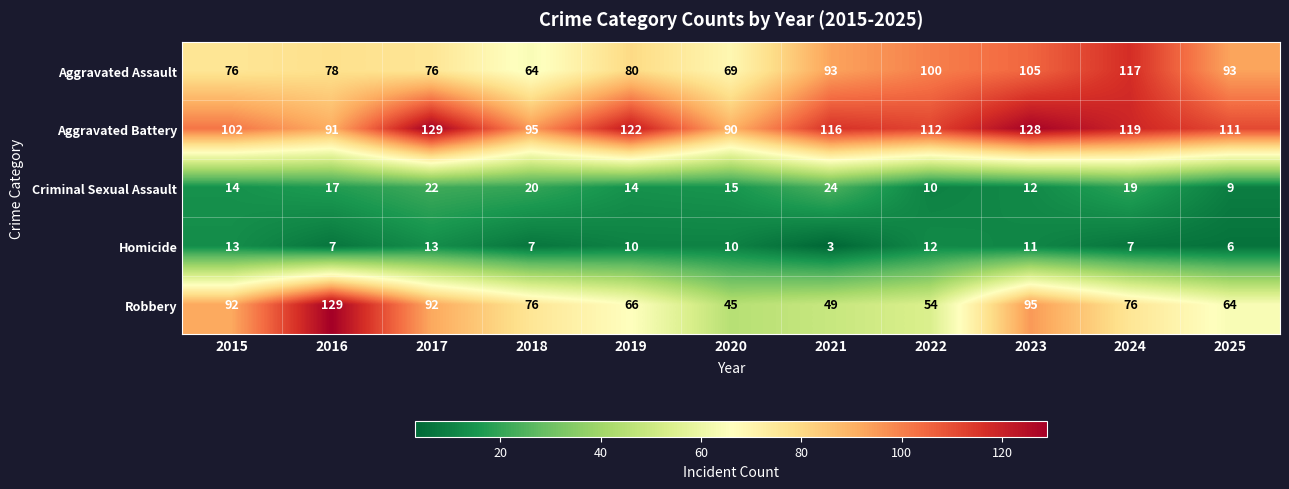

What is the average value of the Aggravated Assault series?

86